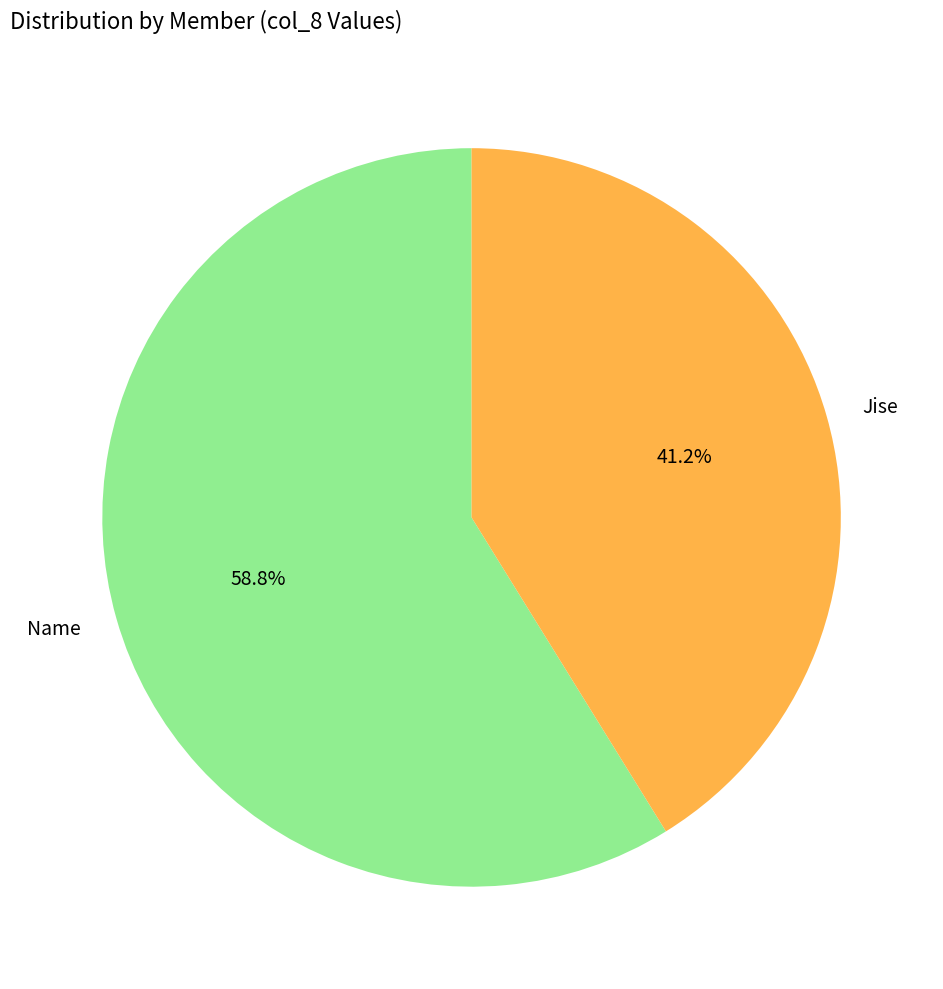

Is the sum of Jise and Name greater than half?

Yes